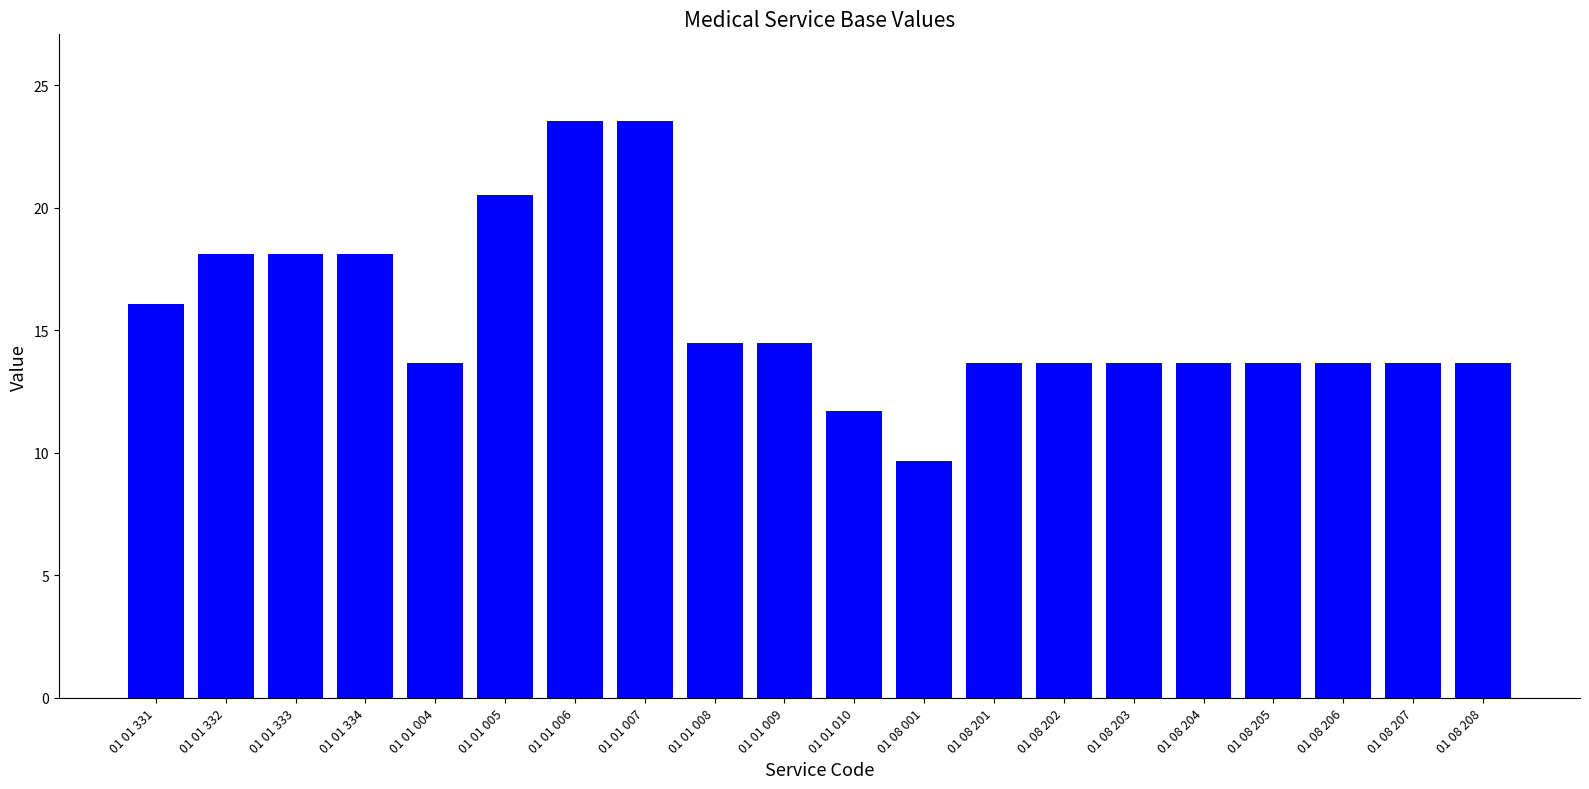

What is the difference between the maximum and minimum values?

13.9